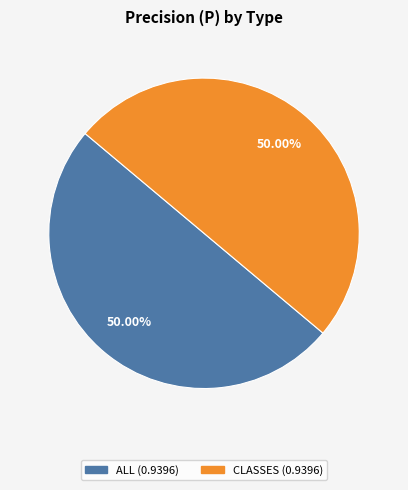

How many slices are in this pie chart?

2